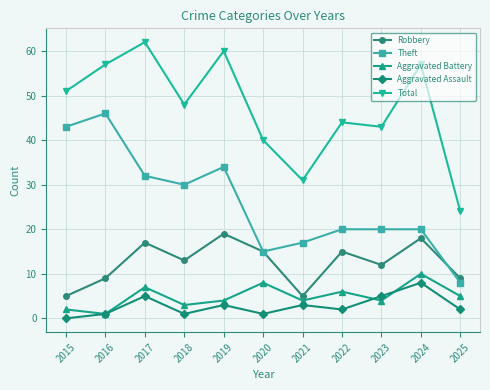

Reading left to right, list all the values displayed in this chart.

Robbery: 5	9	17	13	19	15	5	15	12	18	9
Theft: 43	46	32	30	34	15	17	20	20	20	8
Aggravated Battery: 2	1	7	3	4	8	4	6	4	10	5
Aggravated Assault: 0	1	5	1	3	1	3	2	5	8	2
Total: 51	57	62	48	60	40	31	44	43	57	24